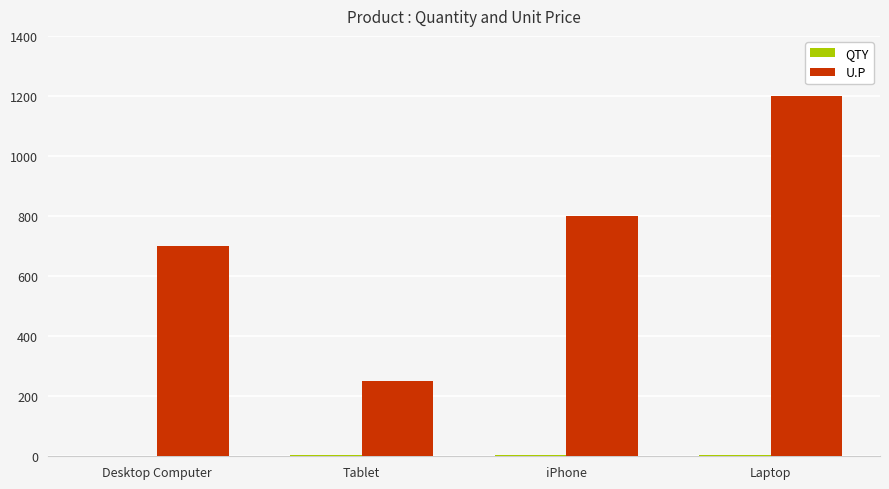

What is the sum of all U.P values?

2950